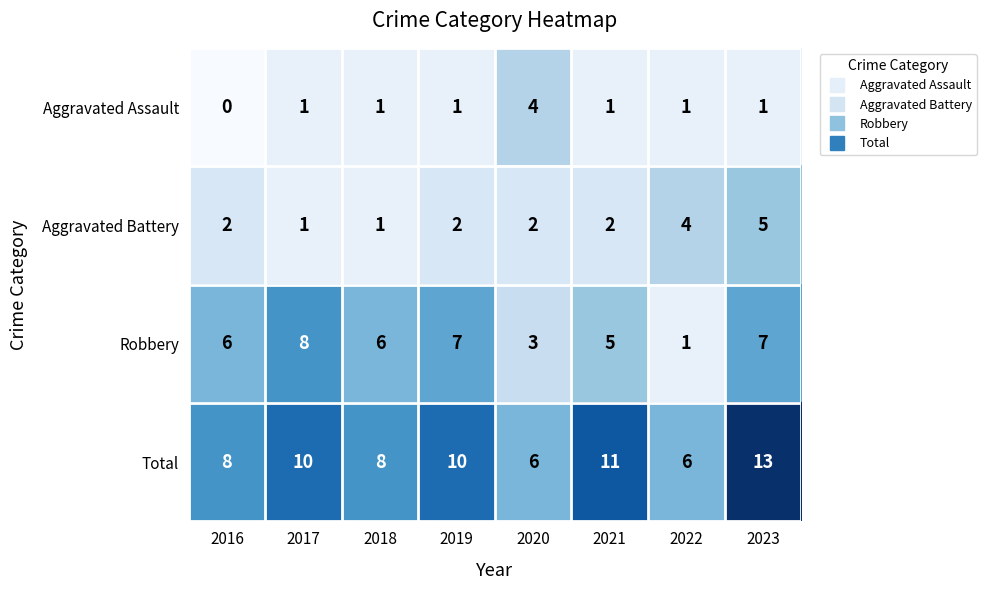

Which label corresponds to the smallest value in the chart?

2016